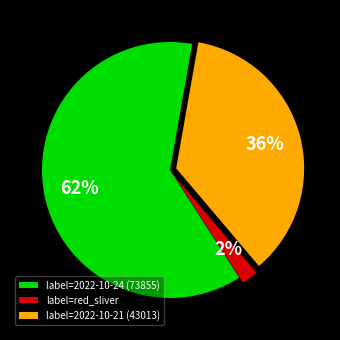

Count the number of slices in the pie.

3